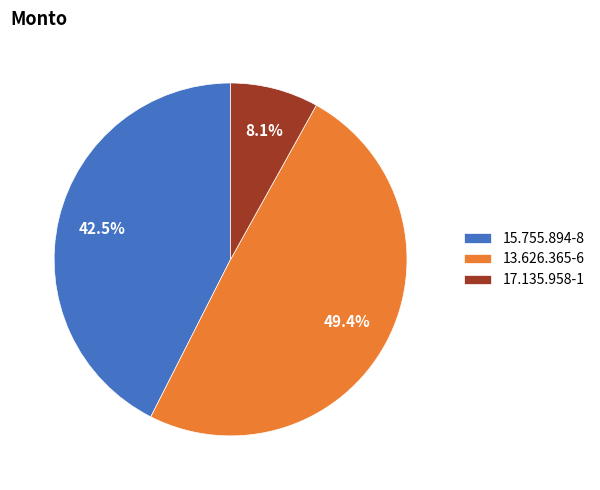

Between 13.626.365-6 and 17.135.958-1, which is larger?

13.626.365-6